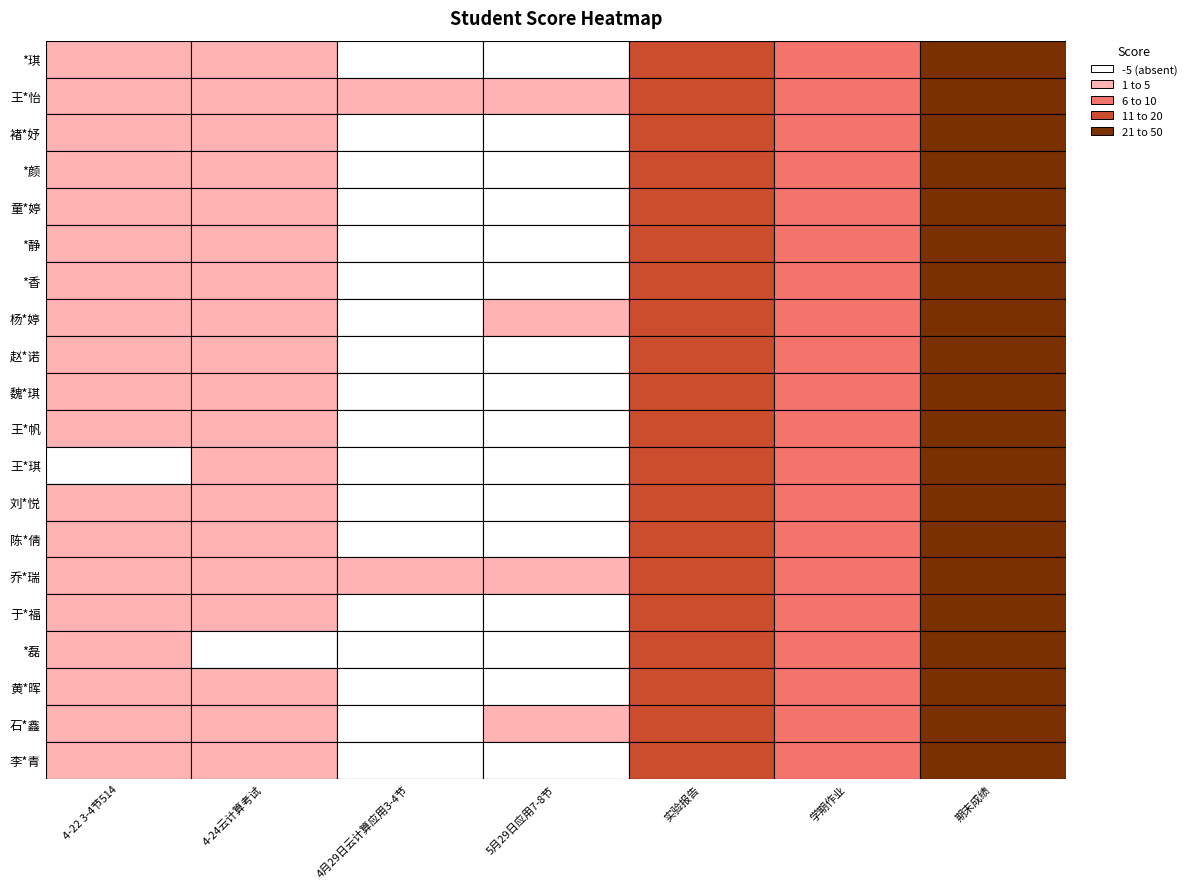

What is the sum of the *静 values at 褚*妤 and *静?

5